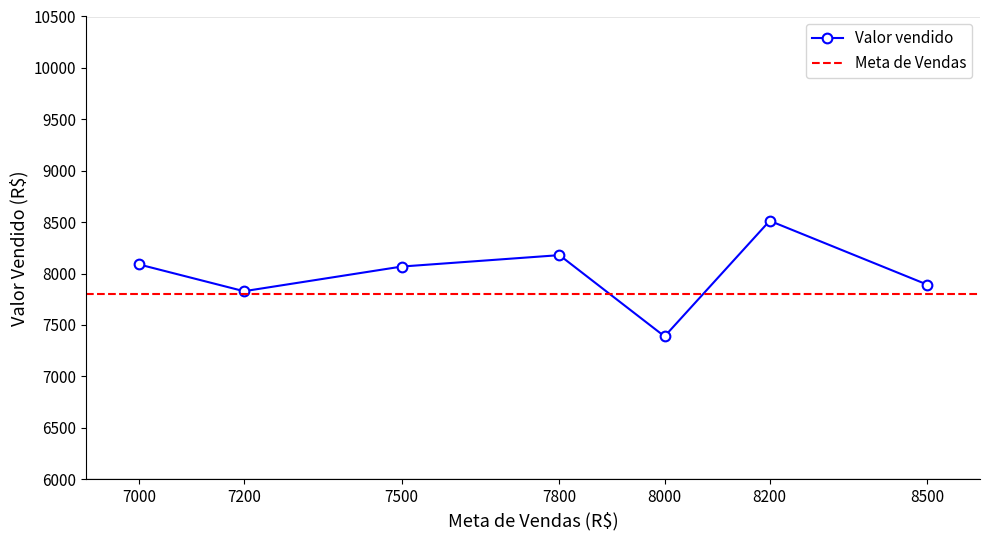

What is the value of the Valor vendido point at the 3rd from the left?

8068.2